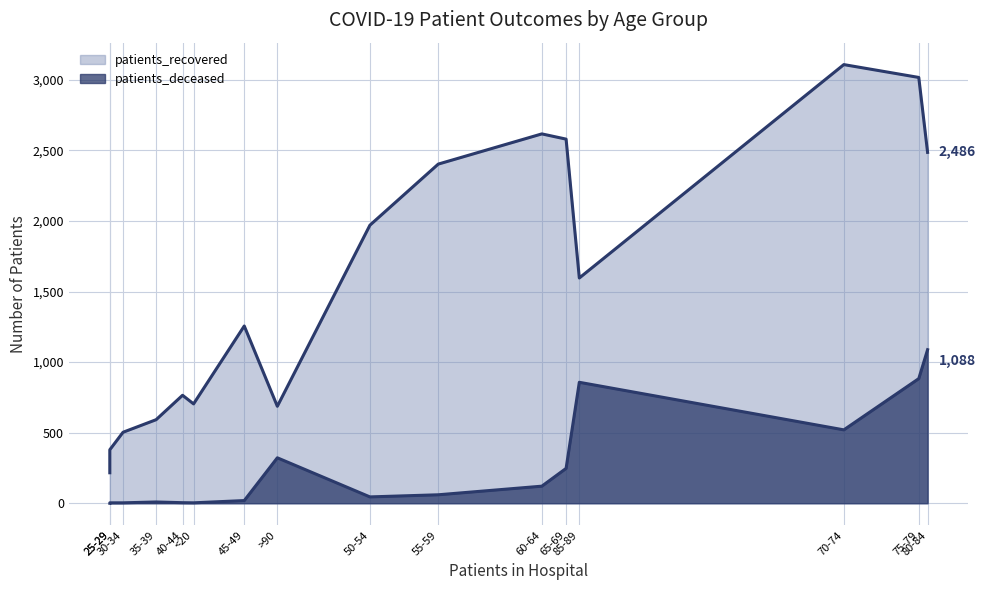

Which series has the largest range (max minus min)?

patients_recovered